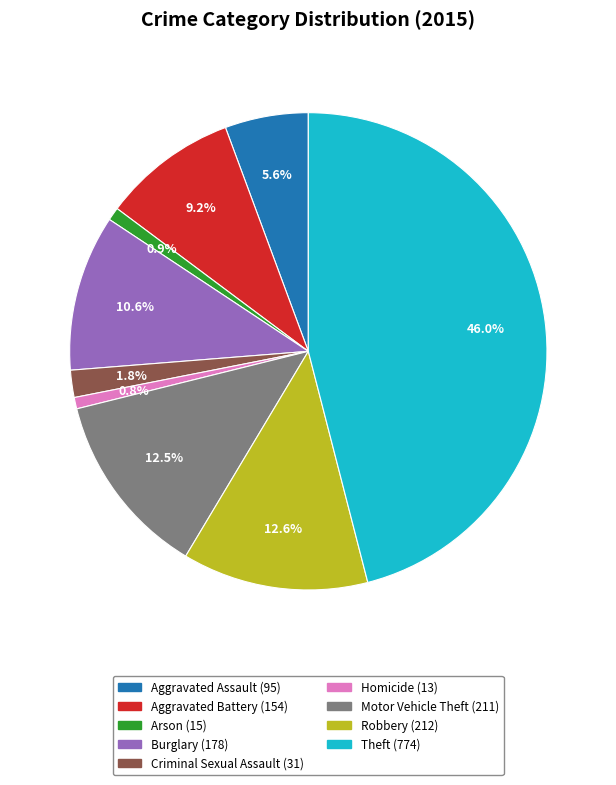

To the nearest percent, what percentage of the pie is Theft?

46%